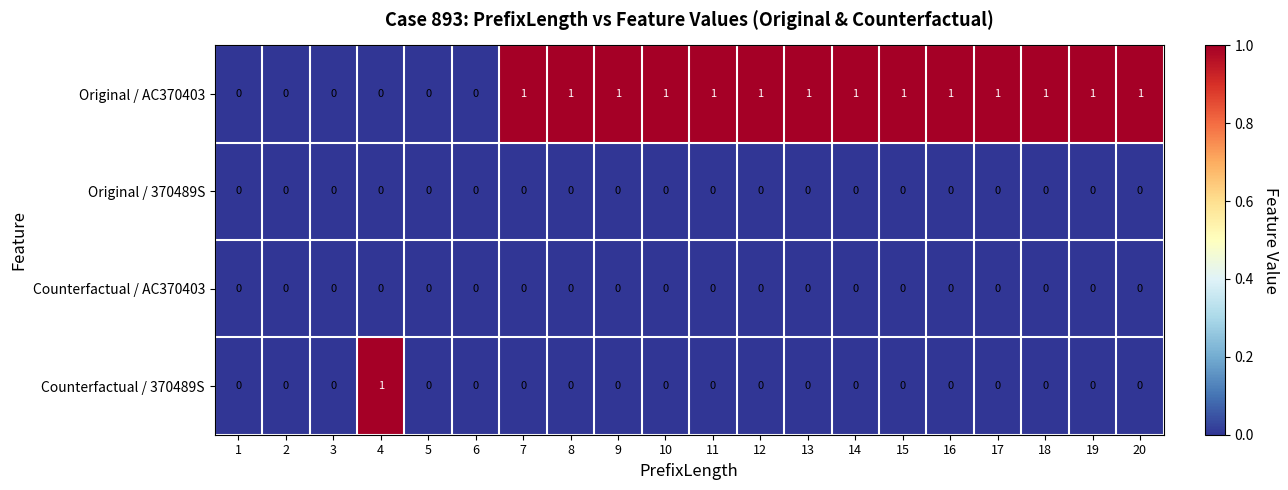

The value of Original / 370489S at 9 is 0. True or false?

True